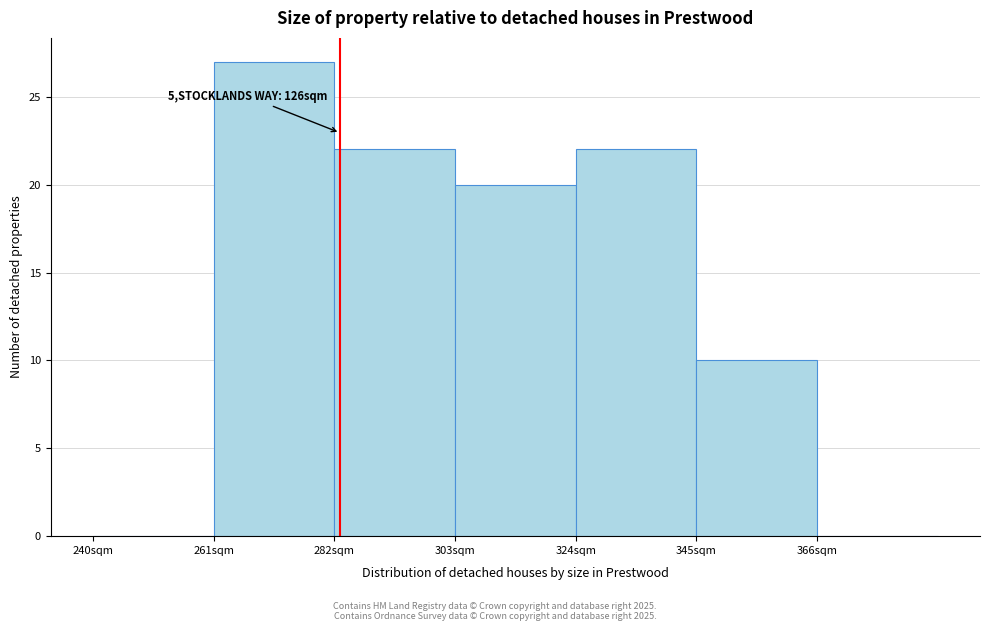

Over which range of the x-axis is the bar tallest?

261 to 282